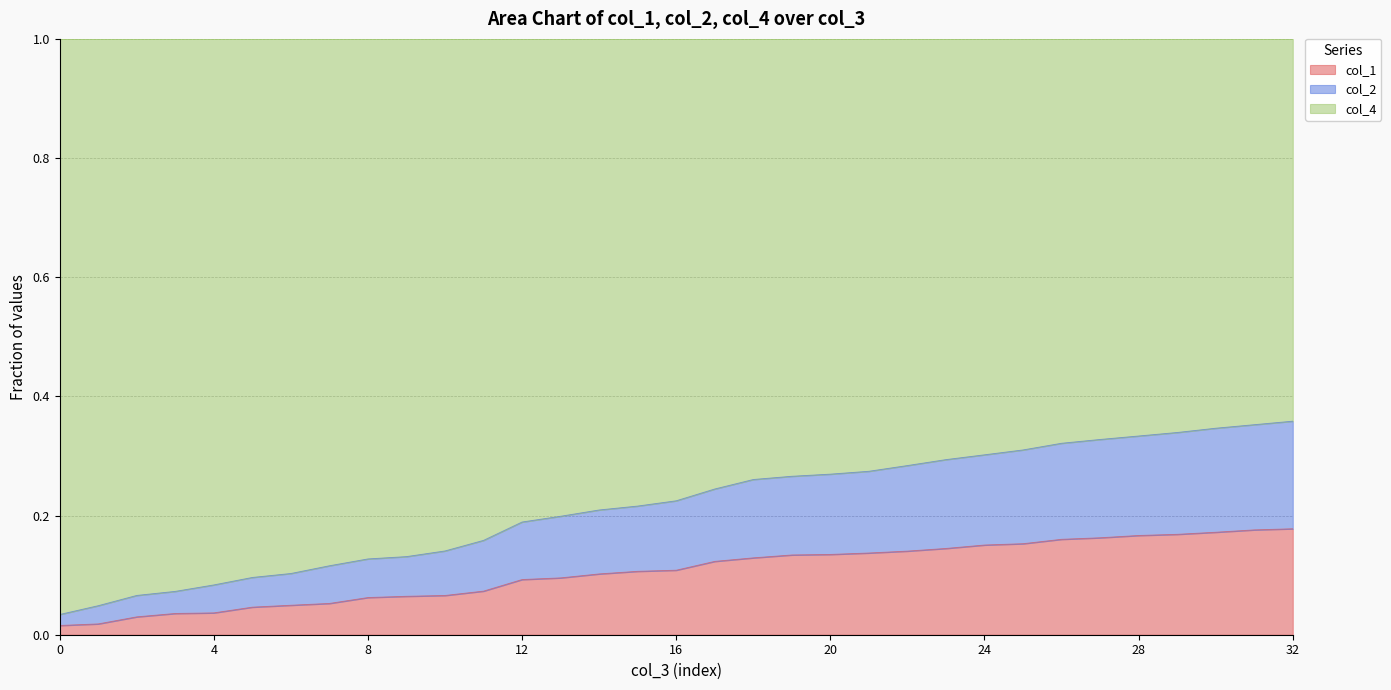

What is the highest value of the col_1 series?

0.2